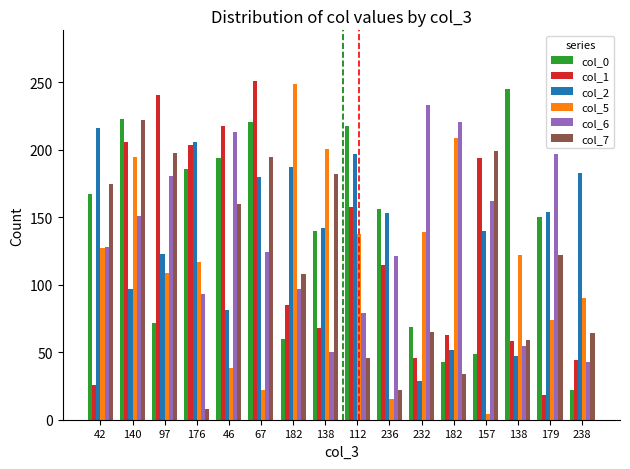

What is the difference between the col_5 values at 182 and 97?

140